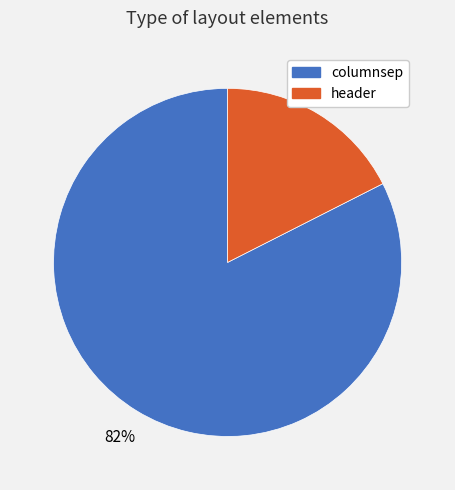

To the nearest percent, what is the average slice percentage?

50%